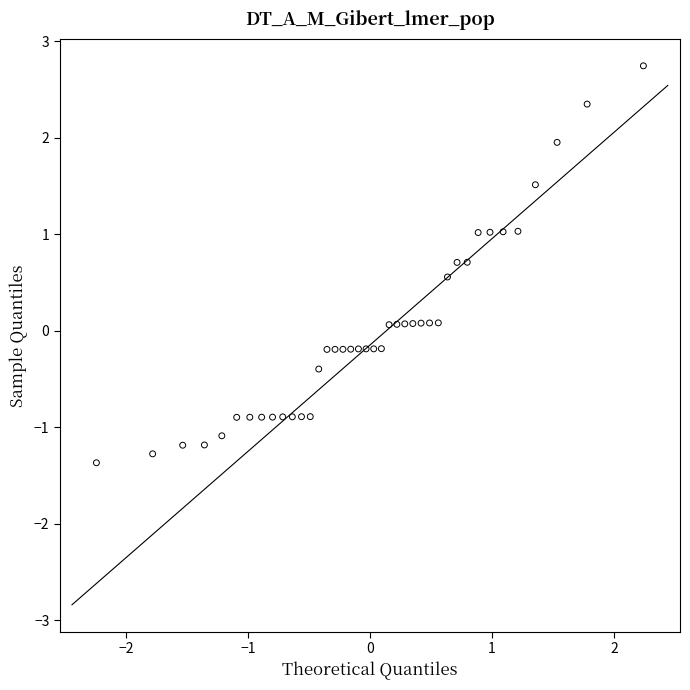

What is the range of Y values (max minus min)?

4.1